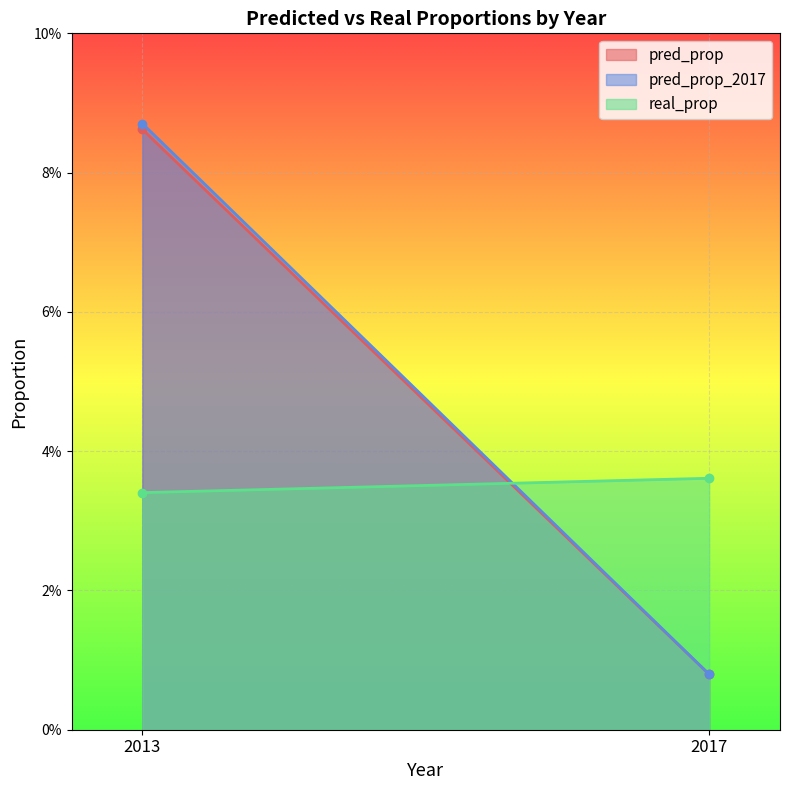

What are all the series names shown in the legend?

pred_prop, pred_prop_2017, real_prop